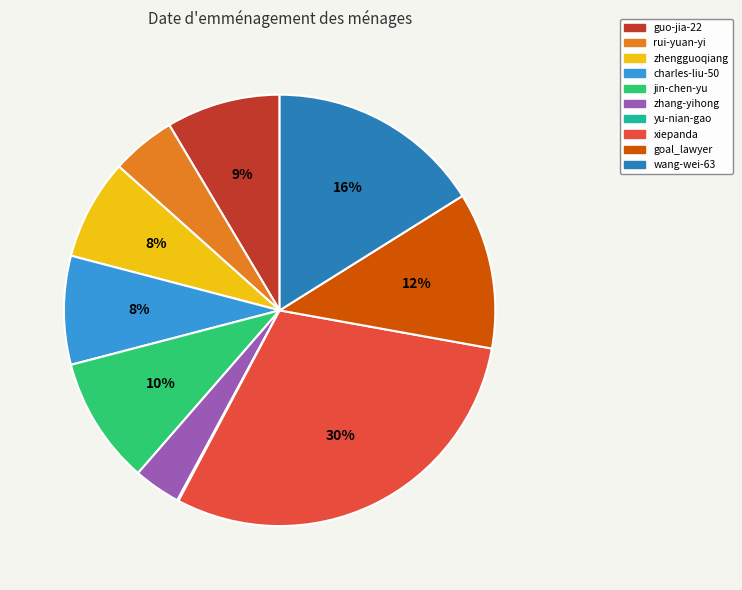

True or false: charles-liu-50 accounts for 8% of the total.

True